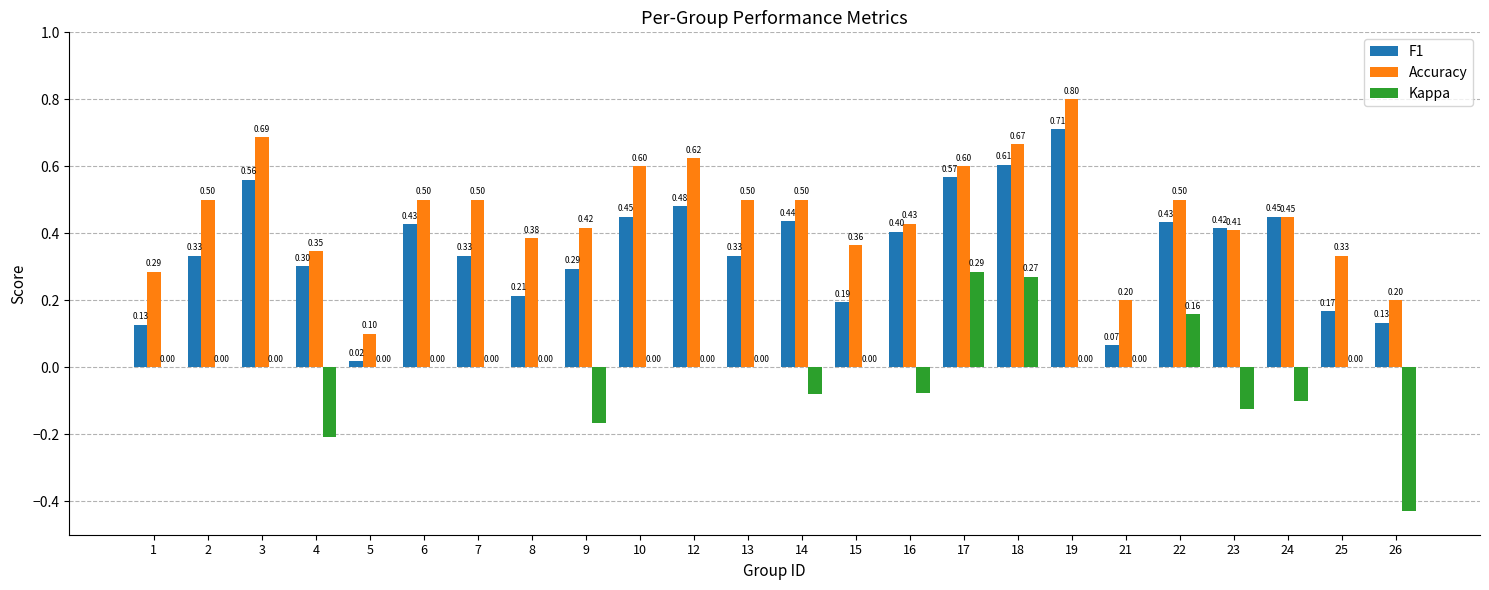

What is the spread (max minus min) of values at 23?

0.5